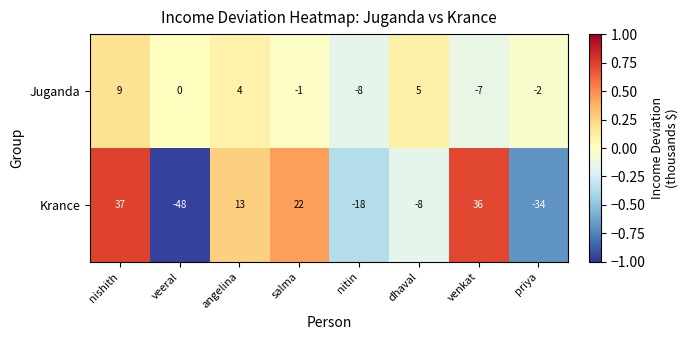

Reading left to right, list all the values displayed in this chart.

Juganda: 9	0	4	-1	-8	5	-7	-2
Krance: 37	-48	13	22	-18	-8	36	-34